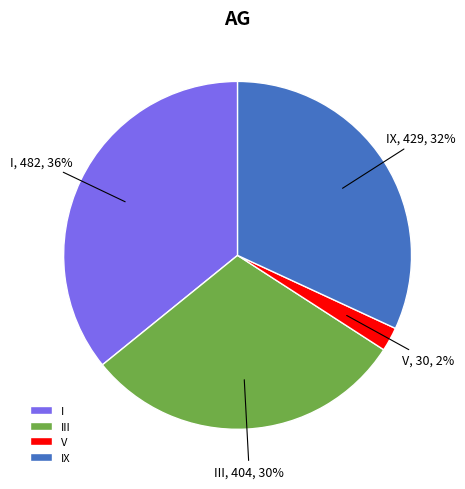

To the nearest percent, what percentage of the pie is V?

2%